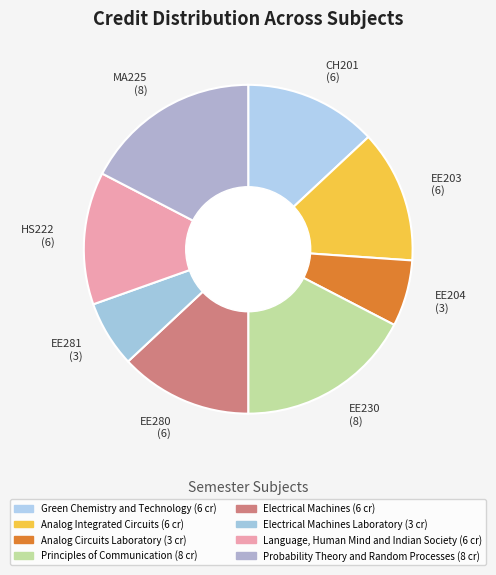

Between EE280 (6) and EE230 (8), which is larger?

EE230 (8)